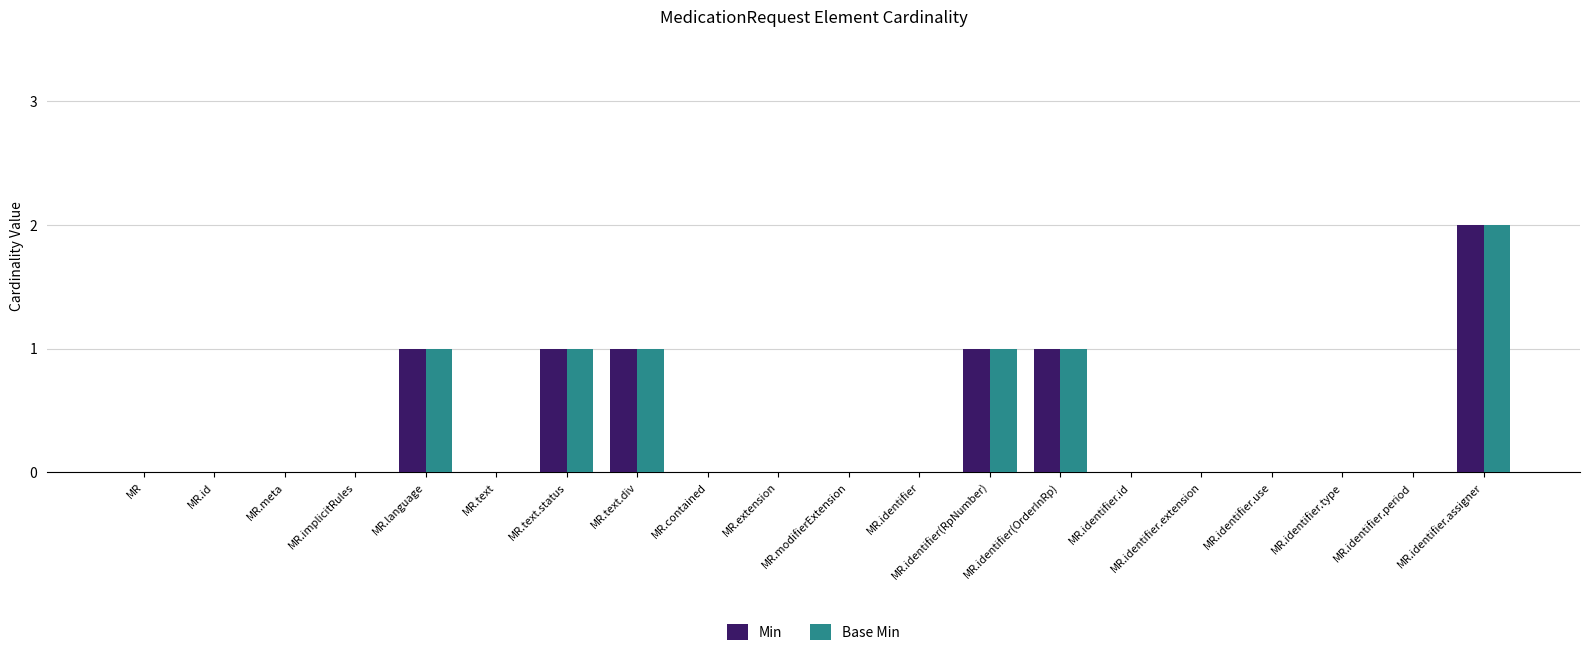

Is it true that Base Min equals 1 at MR.text?

False